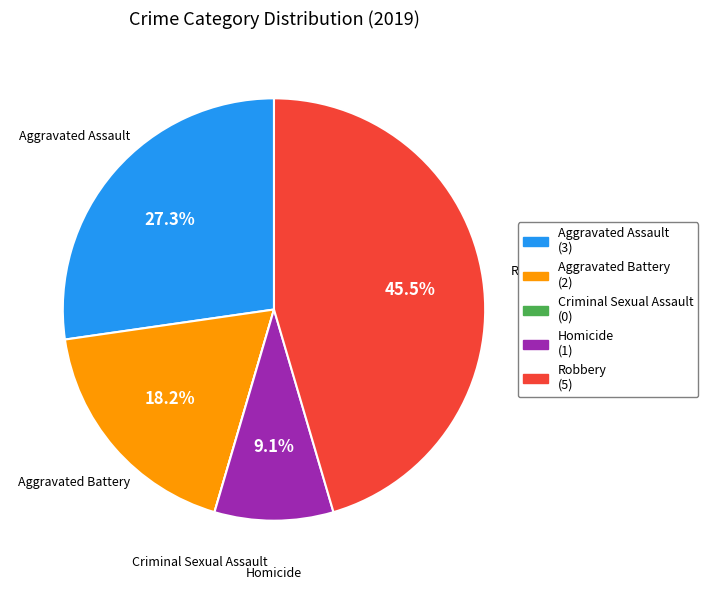

Which category has the biggest portion of the pie?

Robbery